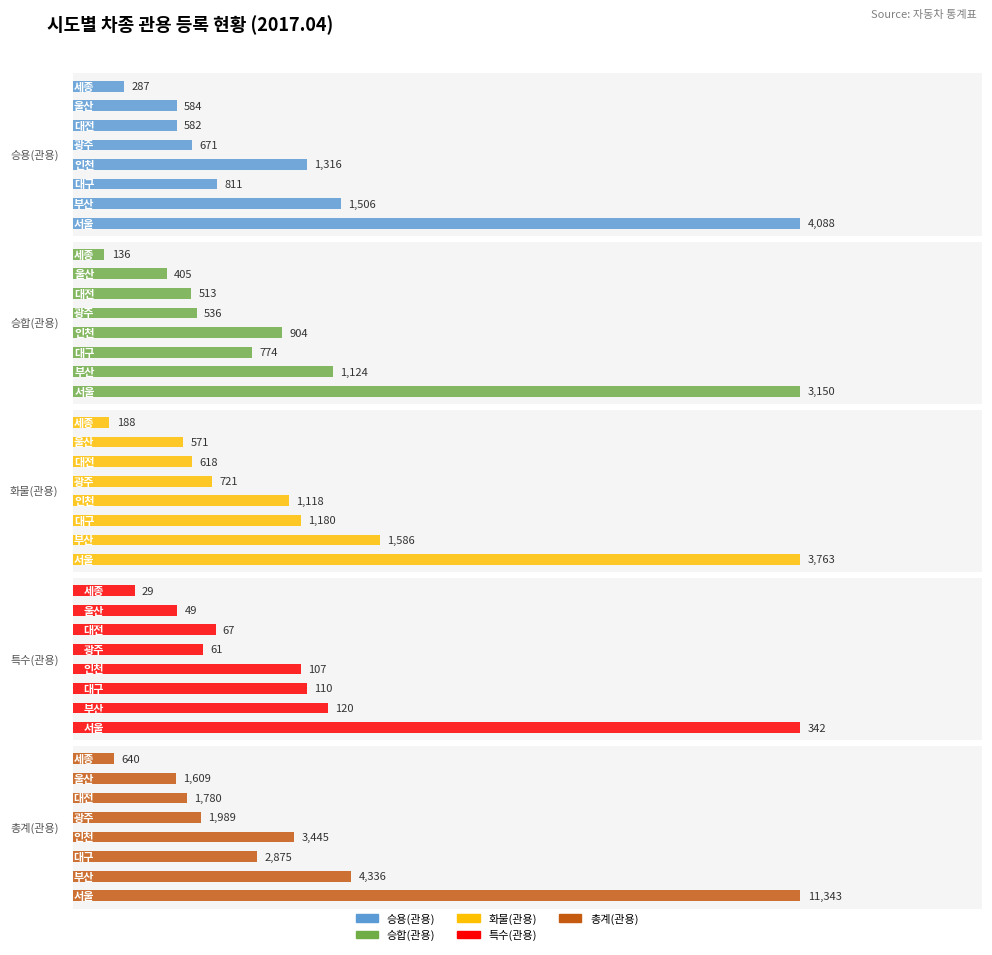

What is the value of the 총계(관용) bar at the 3rd from the left?

2875